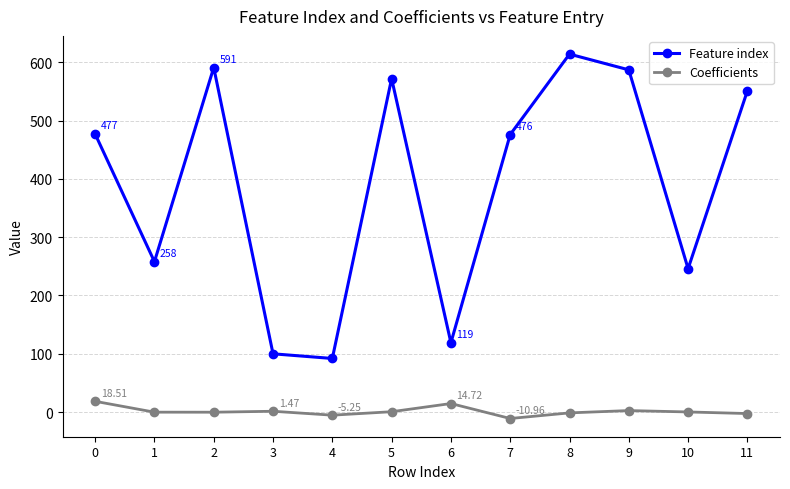

True or false: Coefficients and Feature index cross at least once.

False